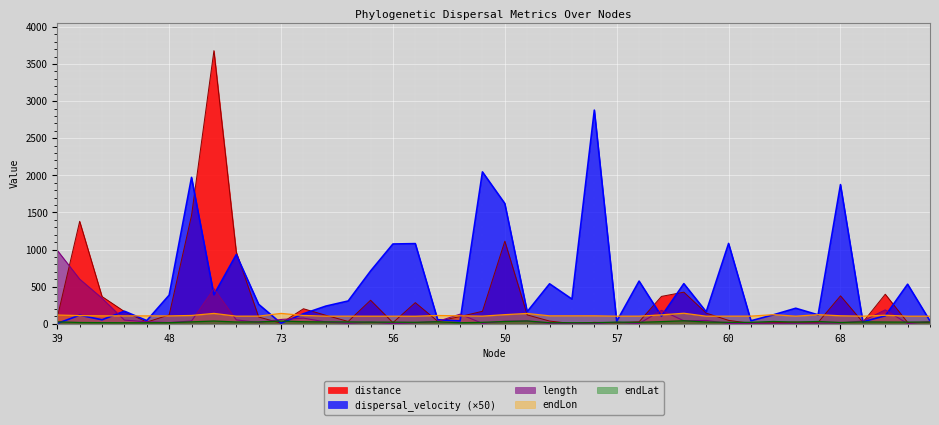

Which series has the largest total across all categories?

dispersal_velocity (×50)